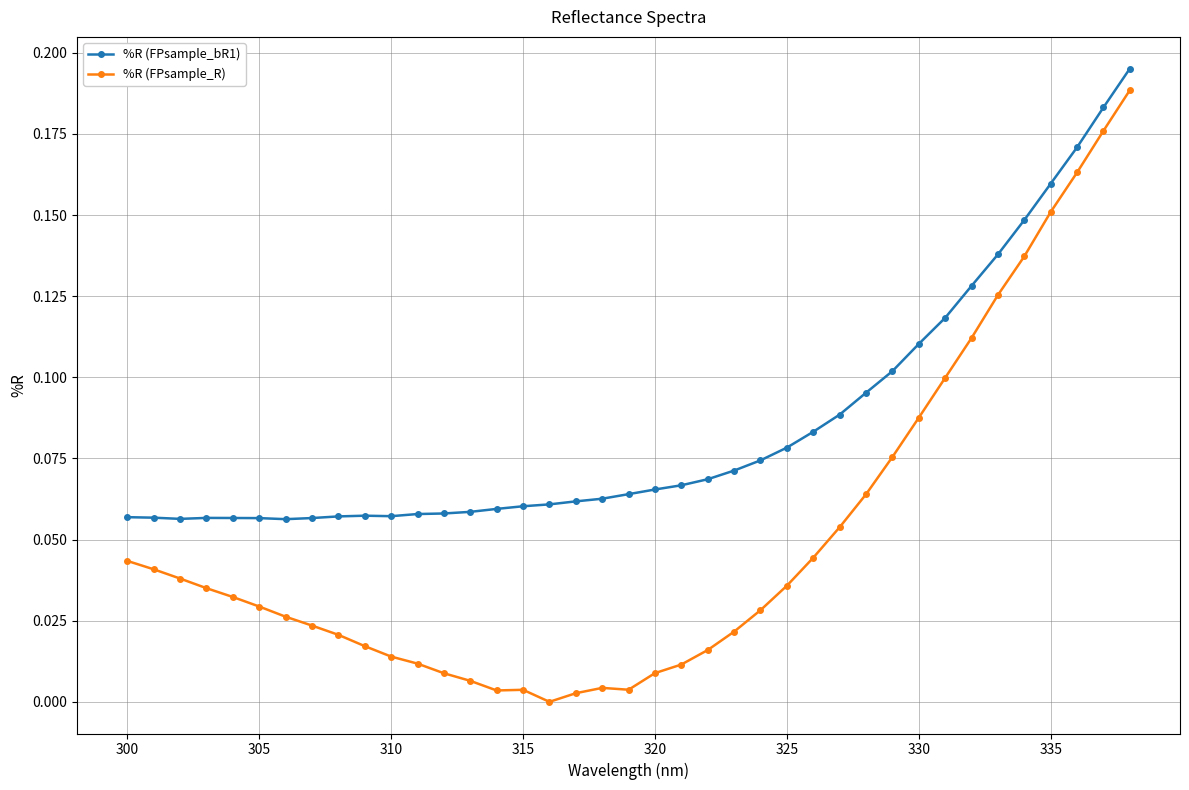

True or false: %R (FPsample_R) and %R (FPsample_bR1) cross at least once.

False